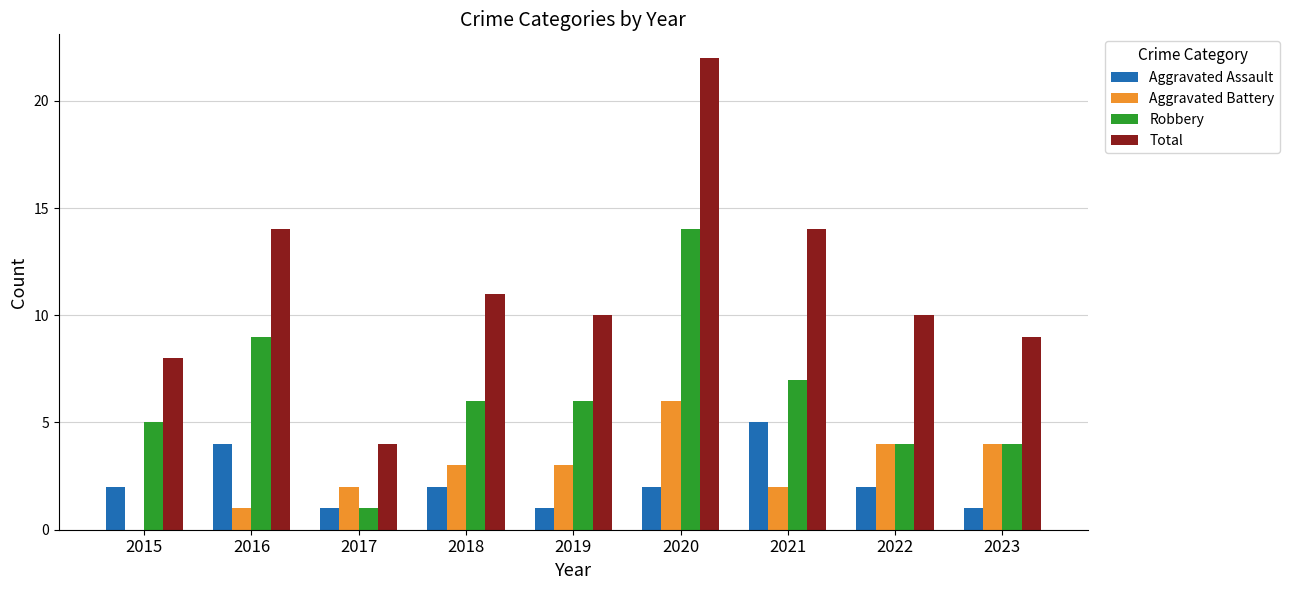

Is the value of Total at 2023 greater than the value of Aggravated Battery at 2018?

Yes